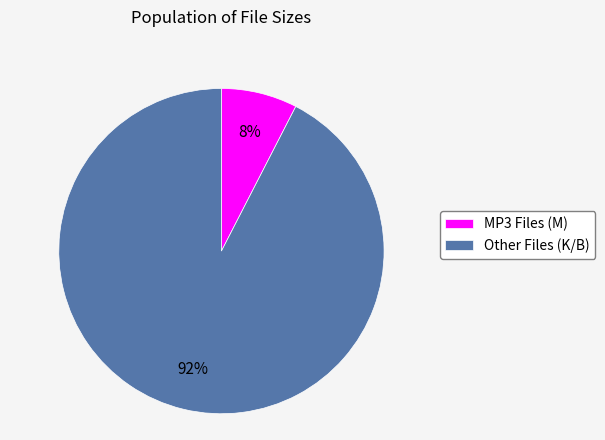

To the nearest percent, what is the average slice percentage?

50%